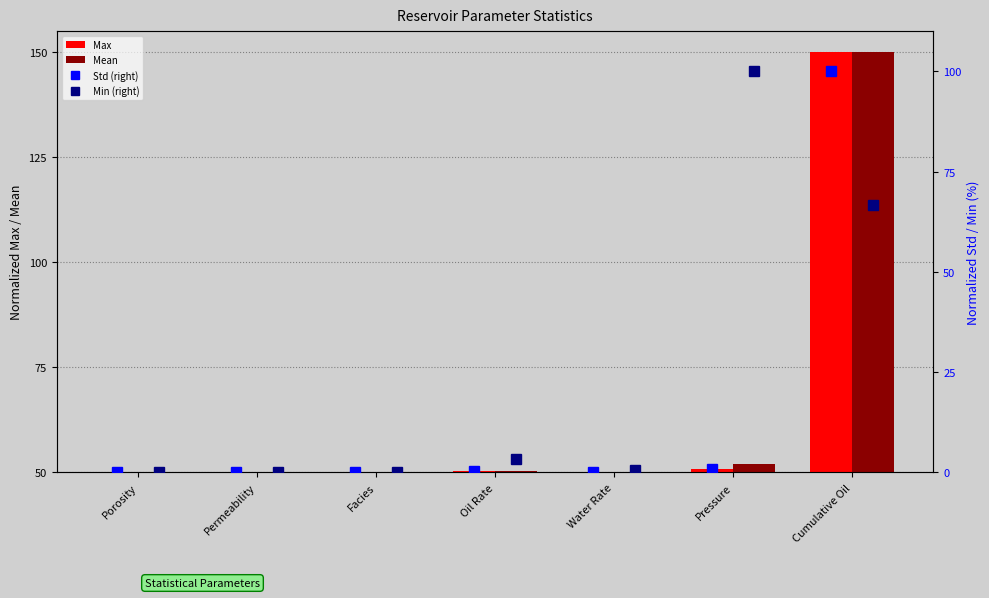

What is the average value of the Max series?

64.5